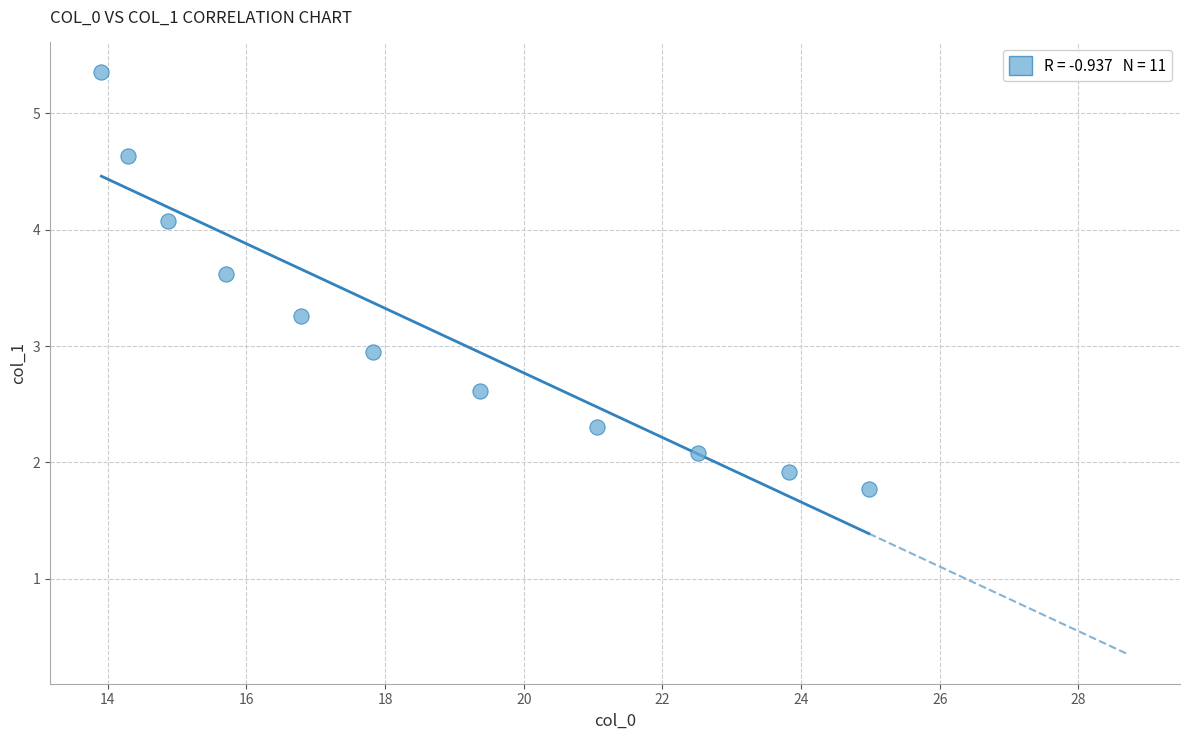

What is the range of X values (max minus min)?

11.1